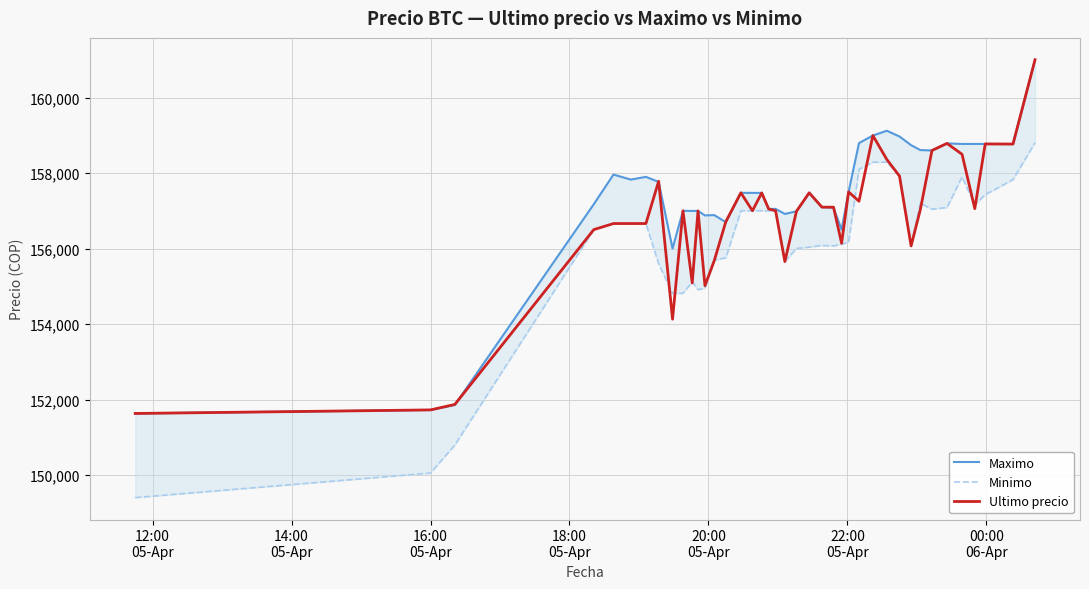

What is the maximum value for Ultimo precio?

161000